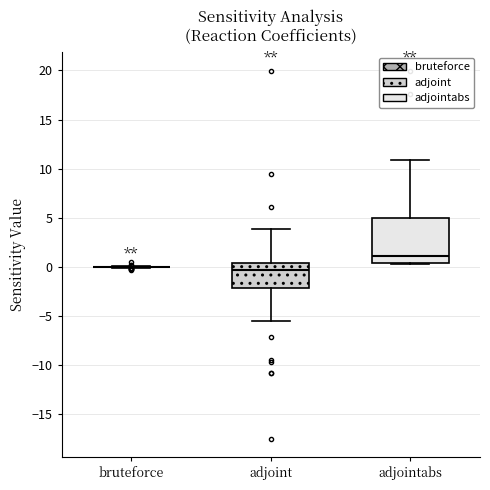

Reading left to right, read every box against the y-axis: the position of its median line, the range the box covers, and the ends of its whiskers. The values are not printed on the chart, so give them approximately, as read against the axis.

bruteforce: box collapsed to a line at 0.0, whiskers 0.0 to 0.0
adjoint: median -0.5, box -2.0 to 0.5, whiskers -5.5 to 4.0
adjointabs: median 1.0, box 0.5 to 5.0, whiskers 0.5 to 11.0